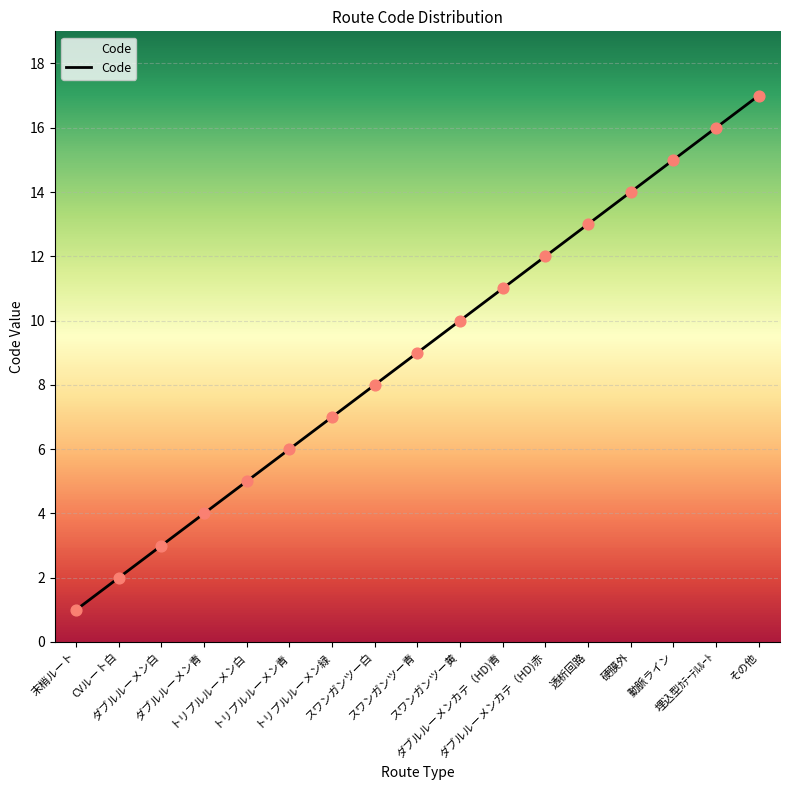

What is the change in value from ダブルルーメンカテ（HD)青 to 透析回路?

+2